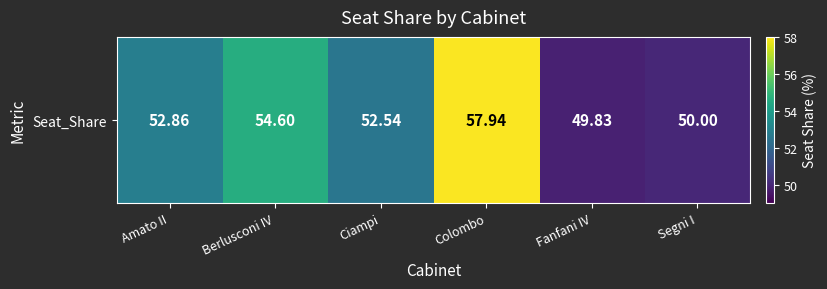

Where is the data nearest to the value 53?

Amato II